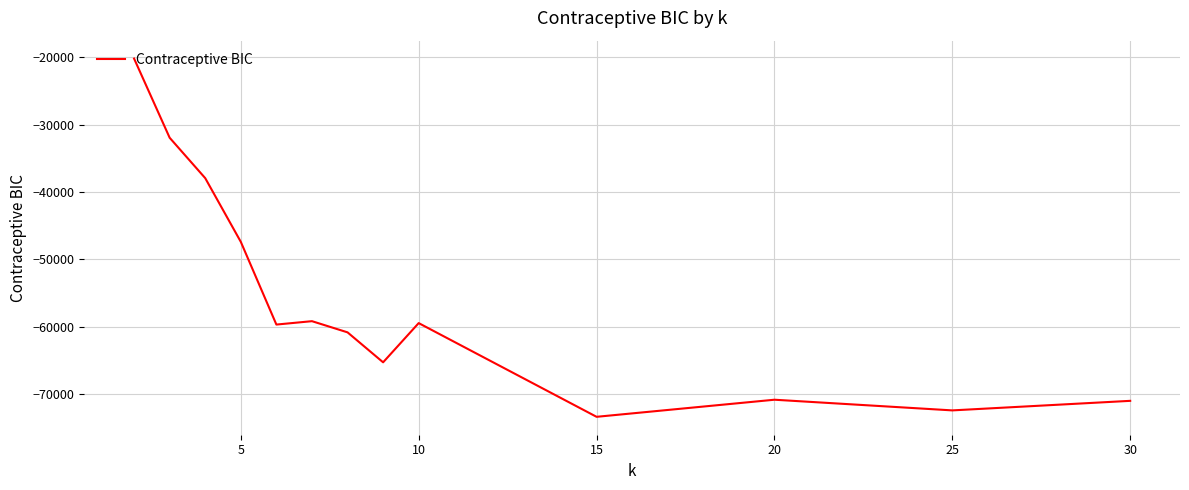

What is the difference between the maximum and minimum values?

53222.8